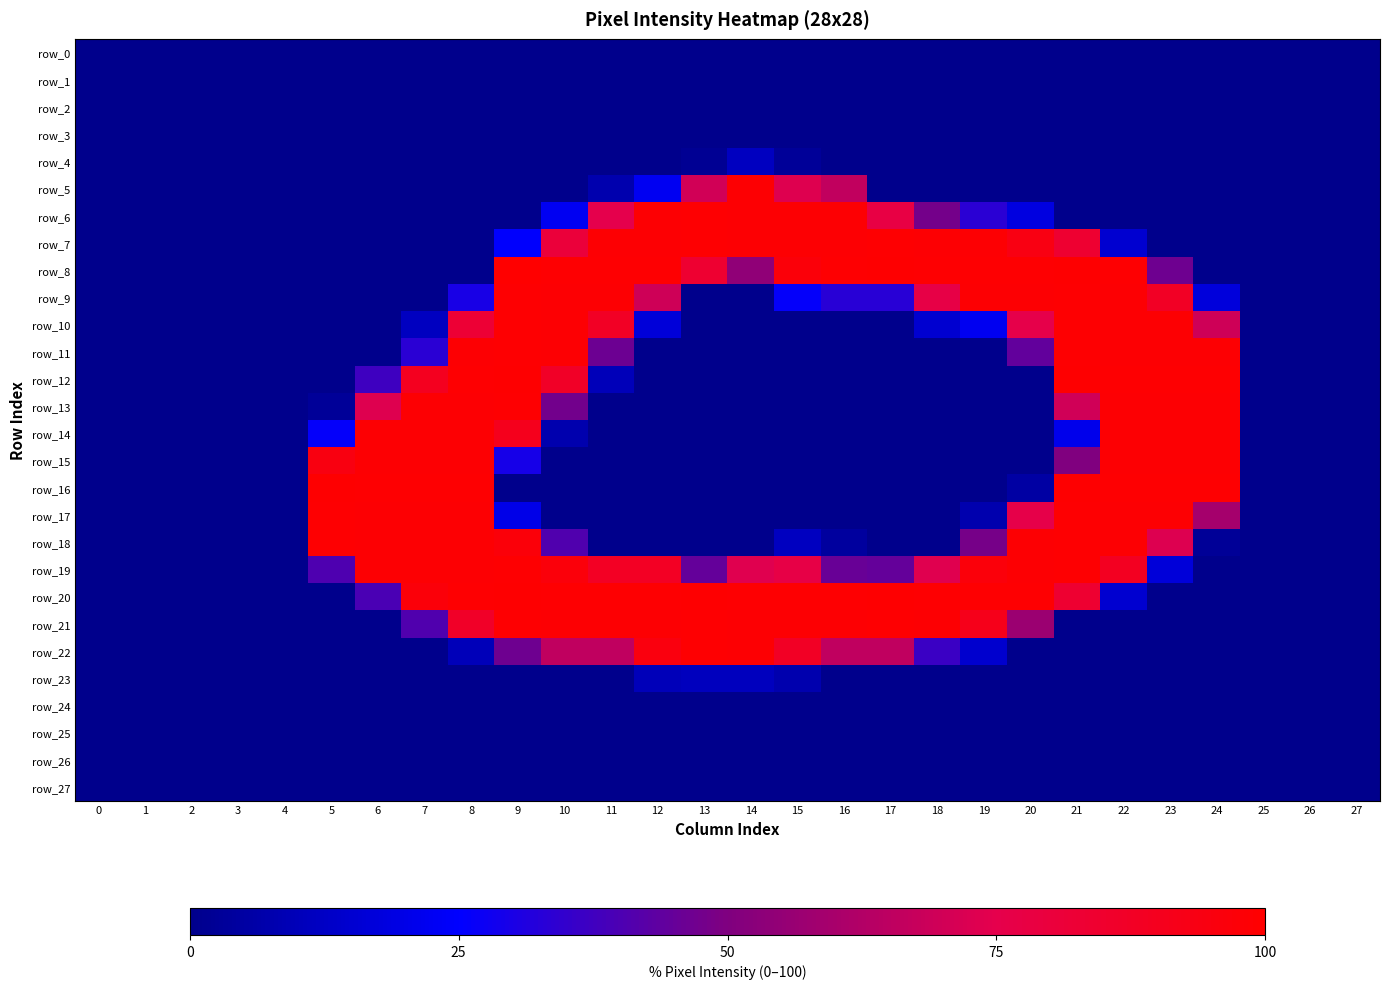

Reading left to right, transcribe all the data shown in this chart.

row_0: 0=0.0	1=0.0	2=0.0	3=0.0	4=0.0	5=0.0	6=0.0	7=0.0	8=0.0	9=0.0	10=0.0	11=0.0	12=0.0	13=0.0	14=0.0	15=0.0	16=0.0	17=0.0	18=0.0	19=0.0	20=0.0	21=0.0	22=0.0	23=0.0	24=0.0	25=0.0	26=0.0	27=0.0
row_1: 0=0.0	1=0.0	2=0.0	3=0.0	4=0.0	5=0.0	6=0.0	7=0.0	8=0.0	9=0.0	10=0.0	11=0.0	12=0.0	13=0.0	14=0.0	15=0.0	16=0.0	17=0.0	18=0.0	19=0.0	20=0.0	21=0.0	22=0.0	23=0.0	24=0.0	25=0.0	26=0.0	27=0.0
row_2: 0=0.0	1=0.0	2=0.0	3=0.0	4=0.0	5=0.0	6=0.0	7=0.0	8=0.0	9=0.0	10=0.0	11=0.0	12=0.0	13=0.0	14=0.0	15=0.0	16=0.0	17=0.0	18=0.0	19=0.0	20=0.0	21=0.0	22=0.0	23=0.0	24=0.0	25=0.0	26=0.0	27=0.0
row_3: 0=0.0	1=0.0	2=0.0	3=0.0	4=0.0	5=0.0	6=0.0	7=0.0	8=0.0	9=0.0	10=0.0	11=0.0	12=0.0	13=0.0	14=0.0	15=0.0	16=0.0	17=0.0	18=0.0	19=0.0	20=0.0	21=0.0	22=0.0	23=0.0	24=0.0	25=0.0	26=0.0	27=0.0
row_4: 0=0.0	1=0.0	2=0.0	3=0.0	4=0.0	5=0.0	6=0.0	7=0.0	8=0.0	9=0.0	10=0.0	11=0.0	12=0.0	13=1.6	14=11.4	15=2.7	16=0.0	17=0.0	18=0.0	19=0.0	20=0.0	21=0.0	22=0.0	23=0.0	24=0.0	25=0.0	26=0.0	27=0.0
row_5: 0=0.0	1=0.0	2=0.0	3=0.0	4=0.0	5=0.0	6=0.0	7=0.0	8=0.0	9=0.0	10=0.0	11=7.5	12=22.4	13=70.2	14=98.8	15=73.3	16=66.3	17=0.0	18=0.0	19=0.0	20=0.0	21=0.0	22=0.0	23=0.0	24=0.0	25=0.0	26=0.0	27=0.0
row_6: 0=0.0	1=0.0	2=0.0	3=0.0	4=0.0	5=0.0	6=0.0	7=0.0	8=0.0	9=0.0	10=22.4	11=74.9	12=98.8	13=99.2	14=98.8	15=98.8	16=98.8	17=77.6	18=47.8	19=33.3	20=18.4	21=0.0	22=0.0	23=0.0	24=0.0	25=0.0	26=0.0	27=0.0
row_7: 0=0.0	1=0.0	2=0.0	3=0.0	4=0.0	5=0.0	6=0.0	7=0.0	8=0.0	9=24.7	10=80.8	11=98.8	12=98.8	13=99.2	14=98.8	15=98.8	16=98.8	17=99.2	18=98.8	19=98.8	20=94.1	21=83.9	22=14.9	23=0.0	24=0.0	25=0.0	26=0.0	27=0.0
row_8: 0=0.0	1=0.0	2=0.0	3=0.0	4=0.0	5=0.0	6=0.0	7=0.0	8=0.0	9=100.0	10=99.2	11=99.2	12=99.2	13=83.9	14=54.1	15=96.9	16=99.2	17=99.6	18=99.2	19=99.2	20=99.2	21=99.6	22=99.2	23=46.7	24=0.0	25=0.0	26=0.0	27=0.0
row_9: 0=0.0	1=0.0	2=0.0	3=0.0	4=0.0	5=0.0	6=0.0	7=0.0	8=29.8	9=99.2	10=98.8	11=98.8	12=69.4	13=0.0	14=0.0	15=25.9	16=32.9	17=32.9	18=76.9	19=98.8	20=98.8	21=99.2	22=98.8	23=87.8	24=17.3	25=0.0	26=0.0	27=0.0
row_10: 0=0.0	1=0.0	2=0.0	3=0.0	4=0.0	5=0.0	6=0.0	7=11.4	8=82.4	9=99.2	10=98.8	11=87.8	12=16.9	13=0.0	14=0.0	15=0.0	16=0.0	17=0.0	18=14.9	19=22.0	20=75.7	21=99.2	22=98.8	23=98.8	24=69.4	25=0.0	26=0.0	27=0.0
row_11: 0=0.0	1=0.0	2=0.0	3=0.0	4=0.0	5=0.0	6=0.0	7=33.3	8=98.8	9=99.2	10=98.8	11=46.3	12=0.0	13=0.0	14=0.0	15=0.0	16=0.0	17=0.0	18=0.0	19=0.0	20=44.3	21=99.2	22=98.8	23=98.8	24=98.8	25=0.0	26=0.0	27=0.0
row_12: 0=0.0	1=0.0	2=0.0	3=0.0	4=0.0	5=0.0	6=37.3	7=89.8	8=99.2	9=99.6	10=87.1	11=9.8	12=0.0	13=0.0	14=0.0	15=0.0	16=0.0	17=0.0	18=0.0	19=0.0	20=0.0	21=99.6	22=99.2	23=99.2	24=99.2	25=0.0	26=0.0	27=0.0
row_13: 0=0.0	1=0.0	2=0.0	3=0.0	4=0.0	5=2.7	6=73.3	7=98.8	8=98.8	9=99.2	10=47.5	11=0.0	12=0.0	13=0.0	14=0.0	15=0.0	16=0.0	17=0.0	18=0.0	19=0.0	20=0.0	21=69.8	22=98.8	23=98.8	24=98.8	25=0.0	26=0.0	27=0.0
row_14: 0=0.0	1=0.0	2=0.0	3=0.0	4=0.0	5=25.9	6=98.8	7=98.8	8=98.8	9=90.6	10=7.5	11=0.0	12=0.0	13=0.0	14=0.0	15=0.0	16=0.0	17=0.0	18=0.0	19=0.0	20=0.0	21=20.8	22=98.8	23=98.8	24=98.8	25=0.0	26=0.0	27=0.0
row_15: 0=0.0	1=0.0	2=0.0	3=0.0	4=0.0	5=94.5	6=98.8	7=98.8	8=98.8	9=29.4	10=0.0	11=0.0	12=0.0	13=0.0	14=0.0	15=0.0	16=0.0	17=0.0	18=0.0	19=0.0	20=0.0	21=50.2	22=98.8	23=98.8	24=98.8	25=0.0	26=0.0	27=0.0
row_16: 0=0.0	1=0.0	2=0.0	3=0.0	4=0.0	5=99.6	6=99.2	7=99.2	8=99.2	9=0.0	10=0.0	11=0.0	12=0.0	13=0.0	14=0.0	15=0.0	16=0.0	17=0.0	18=0.0	19=0.0	20=5.1	21=99.6	22=99.2	23=99.2	24=99.2	25=0.0	26=0.0	27=0.0
row_17: 0=0.0	1=0.0	2=0.0	3=0.0	4=0.0	5=99.2	6=98.8	7=98.8	8=98.8	9=20.0	10=0.0	11=0.0	12=0.0	13=0.0	14=0.0	15=0.0	16=0.0	17=0.0	18=0.0	19=7.5	20=76.1	21=99.2	22=98.8	23=98.8	24=59.2	25=0.0	26=0.0	27=0.0
row_18: 0=0.0	1=0.0	2=0.0	3=0.0	4=0.0	5=99.2	6=98.8	7=98.8	8=98.8	9=96.9	10=40.8	11=0.0	12=0.0	13=0.0	14=0.0	15=11.4	16=3.9	17=0.0	18=0.0	19=48.2	20=98.8	21=99.2	22=98.8	23=72.9	24=2.4	25=0.0	26=0.0	27=0.0
row_19: 0=0.0	1=0.0	2=0.0	3=0.0	4=0.0	5=40.4	6=98.8	7=98.8	8=98.8	9=99.2	10=96.5	11=88.2	12=88.2	13=44.7	14=73.7	15=76.9	16=45.5	17=44.7	18=73.7	19=96.5	20=98.8	21=99.2	22=89.0	23=16.9	24=0.0	25=0.0	26=0.0	27=0.0
row_20: 0=0.0	1=0.0	2=0.0	3=0.0	4=0.0	5=0.0	6=39.6	7=96.9	8=99.2	9=99.6	10=99.2	11=99.2	12=99.2	13=99.6	14=99.2	15=99.2	16=99.2	17=99.6	18=99.2	19=99.2	20=99.2	21=83.9	22=14.9	23=0.0	24=0.0	25=0.0	26=0.0	27=0.0
row_21: 0=0.0	1=0.0	2=0.0	3=0.0	4=0.0	5=0.0	6=0.0	7=40.8	8=86.7	9=99.2	10=98.8	11=98.8	12=98.8	13=99.2	14=98.8	15=98.8	16=98.8	17=99.2	18=98.8	19=91.4	20=56.9	21=0.0	22=0.0	23=0.0	24=0.0	25=0.0	26=0.0	27=0.0
row_22: 0=0.0	1=0.0	2=0.0	3=0.0	4=0.0	5=0.0	6=0.0	7=0.0	8=9.8	9=46.7	10=65.9	11=65.9	12=95.3	13=99.2	14=98.8	15=87.8	16=65.9	17=65.9	18=36.5	19=14.5	20=0.0	21=0.0	22=0.0	23=0.0	24=0.0	25=0.0	26=0.0	27=0.0
row_23: 0=0.0	1=0.0	2=0.0	3=0.0	4=0.0	5=0.0	6=0.0	7=0.0	8=0.0	9=0.0	10=0.0	11=0.0	12=9.8	13=11.0	14=11.0	15=7.5	16=0.0	17=0.0	18=0.0	19=0.0	20=0.0	21=0.0	22=0.0	23=0.0	24=0.0	25=0.0	26=0.0	27=0.0
row_24: 0=0.0	1=0.0	2=0.0	3=0.0	4=0.0	5=0.0	6=0.0	7=0.0	8=0.0	9=0.0	10=0.0	11=0.0	12=0.0	13=0.0	14=0.0	15=0.0	16=0.0	17=0.0	18=0.0	19=0.0	20=0.0	21=0.0	22=0.0	23=0.0	24=0.0	25=0.0	26=0.0	27=0.0
row_25: 0=0.0	1=0.0	2=0.0	3=0.0	4=0.0	5=0.0	6=0.0	7=0.0	8=0.0	9=0.0	10=0.0	11=0.0	12=0.0	13=0.0	14=0.0	15=0.0	16=0.0	17=0.0	18=0.0	19=0.0	20=0.0	21=0.0	22=0.0	23=0.0	24=0.0	25=0.0	26=0.0	27=0.0
row_26: 0=0.0	1=0.0	2=0.0	3=0.0	4=0.0	5=0.0	6=0.0	7=0.0	8=0.0	9=0.0	10=0.0	11=0.0	12=0.0	13=0.0	14=0.0	15=0.0	16=0.0	17=0.0	18=0.0	19=0.0	20=0.0	21=0.0	22=0.0	23=0.0	24=0.0	25=0.0	26=0.0	27=0.0
row_27: 0=0.0	1=0.0	2=0.0	3=0.0	4=0.0	5=0.0	6=0.0	7=0.0	8=0.0	9=0.0	10=0.0	11=0.0	12=0.0	13=0.0	14=0.0	15=0.0	16=0.0	17=0.0	18=0.0	19=0.0	20=0.0	21=0.0	22=0.0	23=0.0	24=0.0	25=0.0	26=0.0	27=0.0